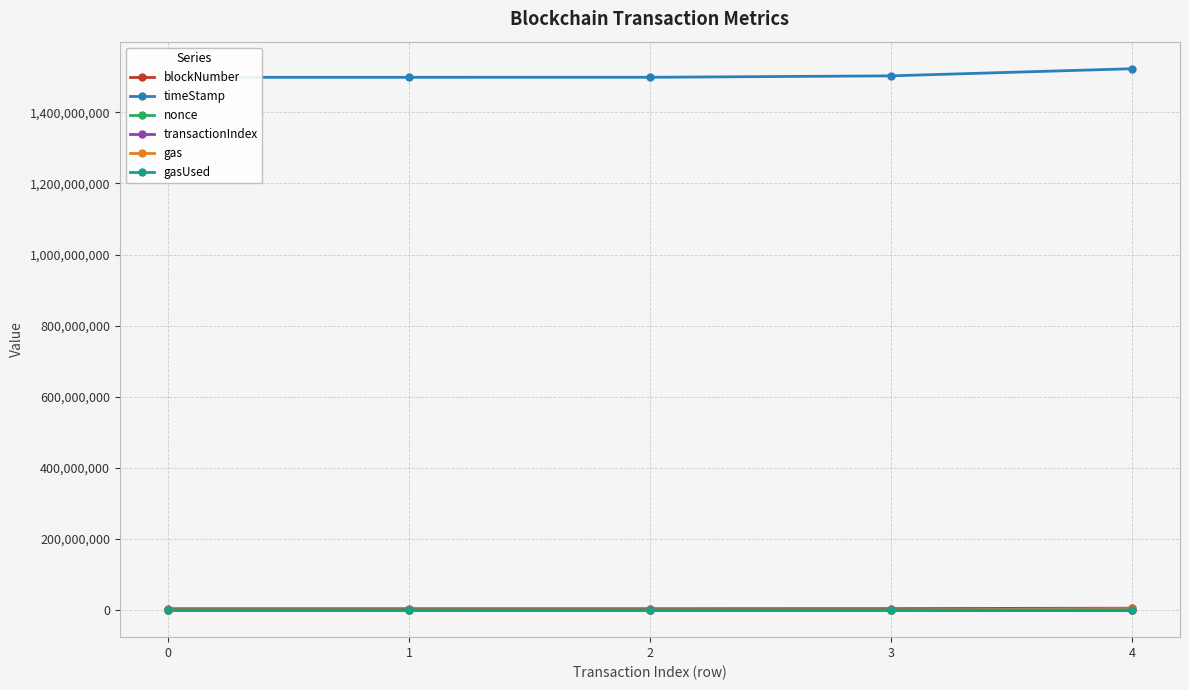

Which series has the largest range (max minus min)?

timeStamp